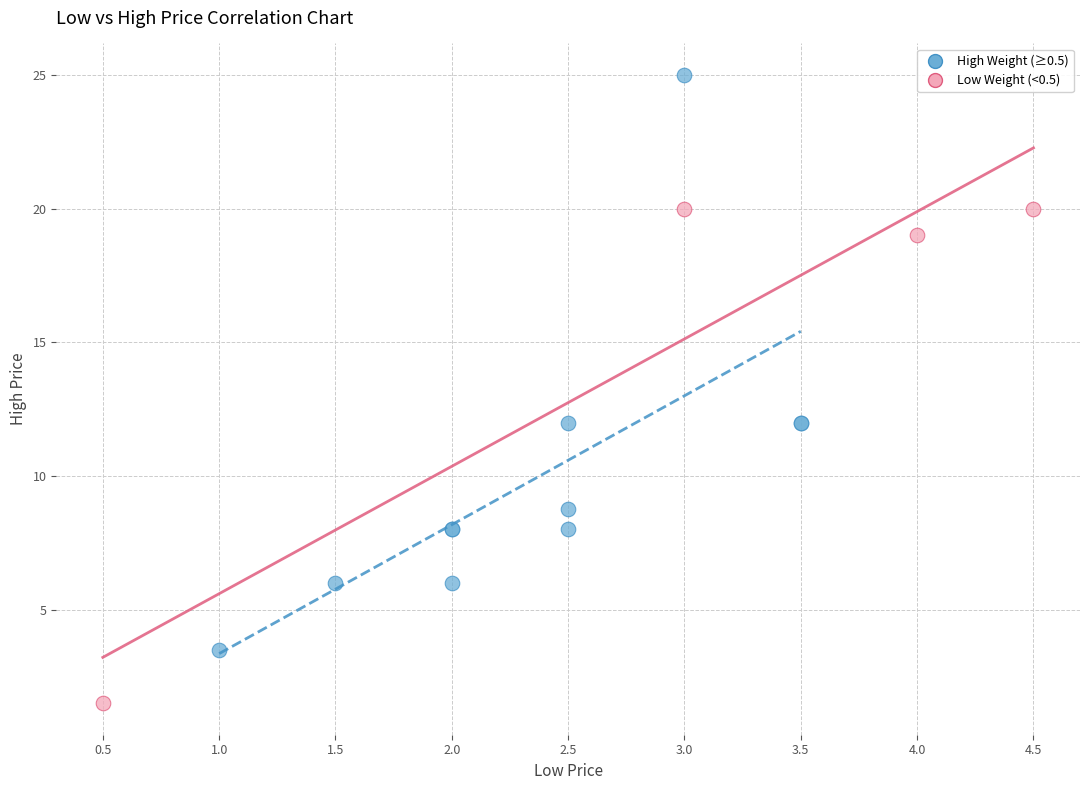

What are all the series names shown in the legend?

High Weight (≥0.5), Low Weight (<0.5)